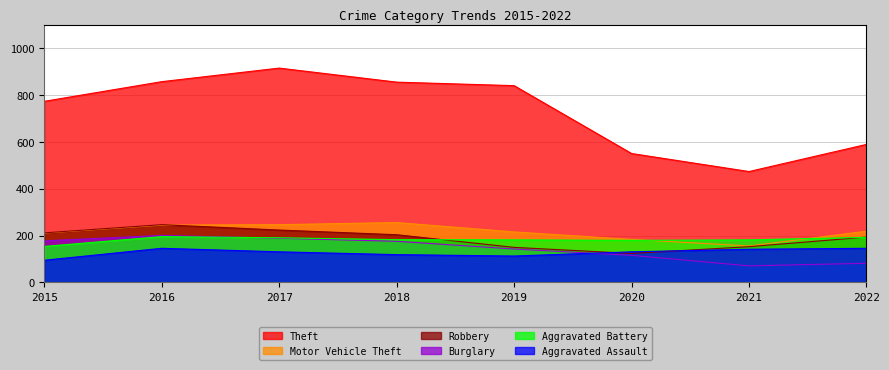

At how many categories does at least one series exceed 546?

7